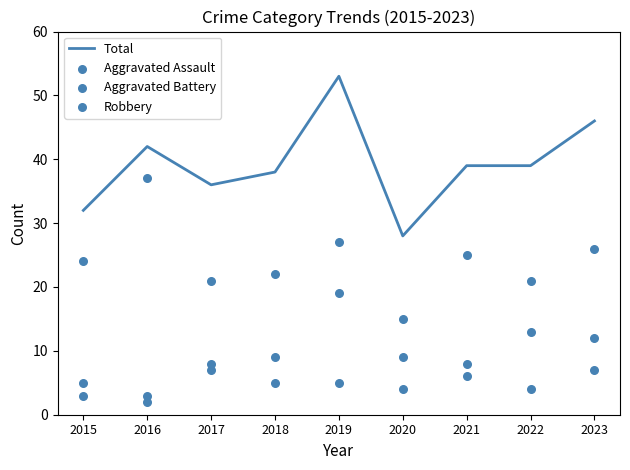

What are all the series names shown in the legend?

Total, Aggravated Assault, Aggravated Battery, Robbery